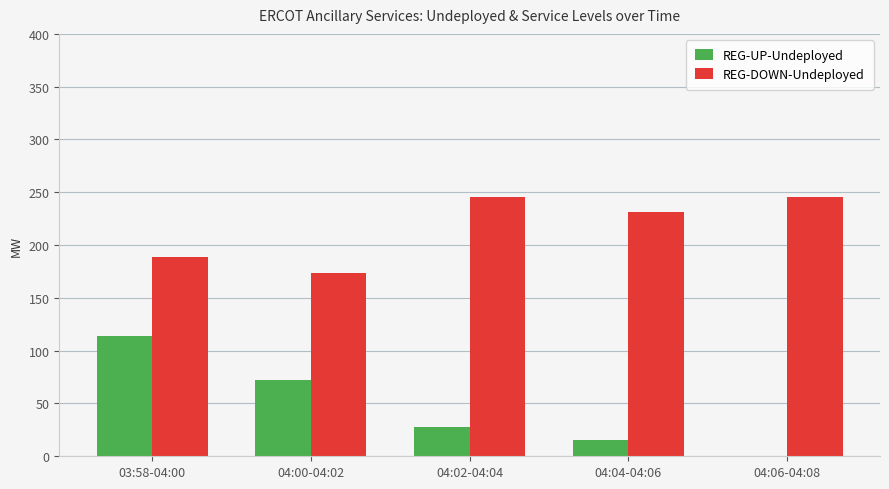

Reading left to right, extract all data points from this chart.

REG-UP-Undeployed: 114	72	28	15	0
REG-DOWN-Undeployed: 189	174	246	231	246